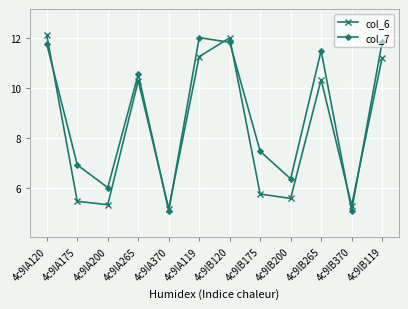

Where is the first local maximum for col_7?

4c9lA265